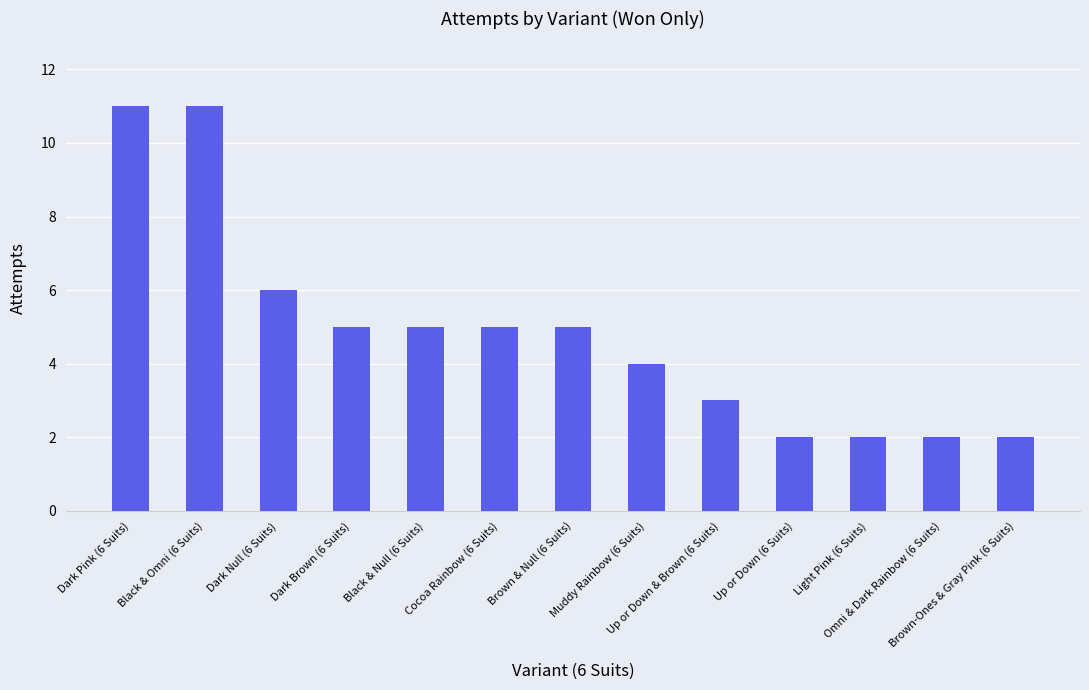

Reading left to right, what are all the values shown in this chart?

11	11	6	5	5	5	5	4	3	2	2	2	2